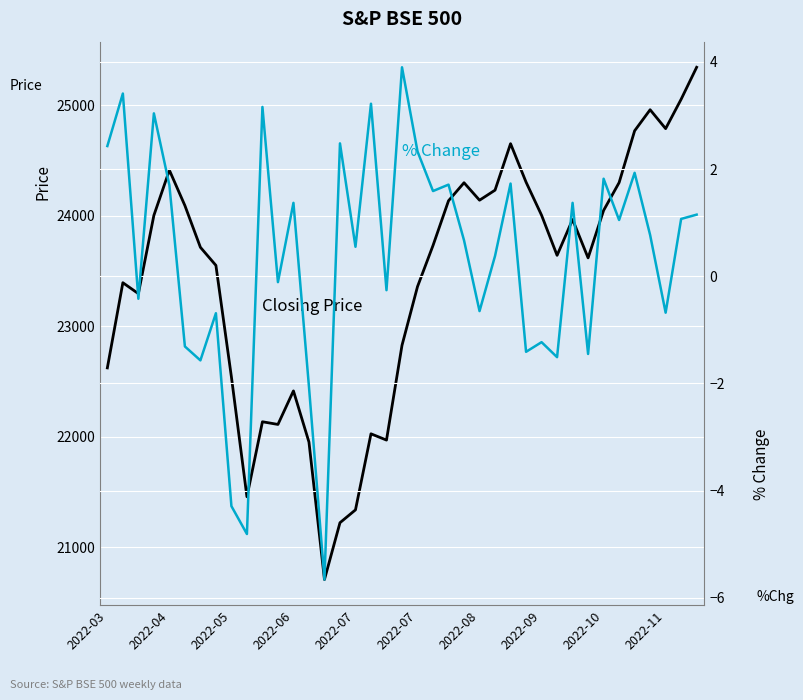

Between 25 and 34, which series saw the biggest shift?

Closing Price